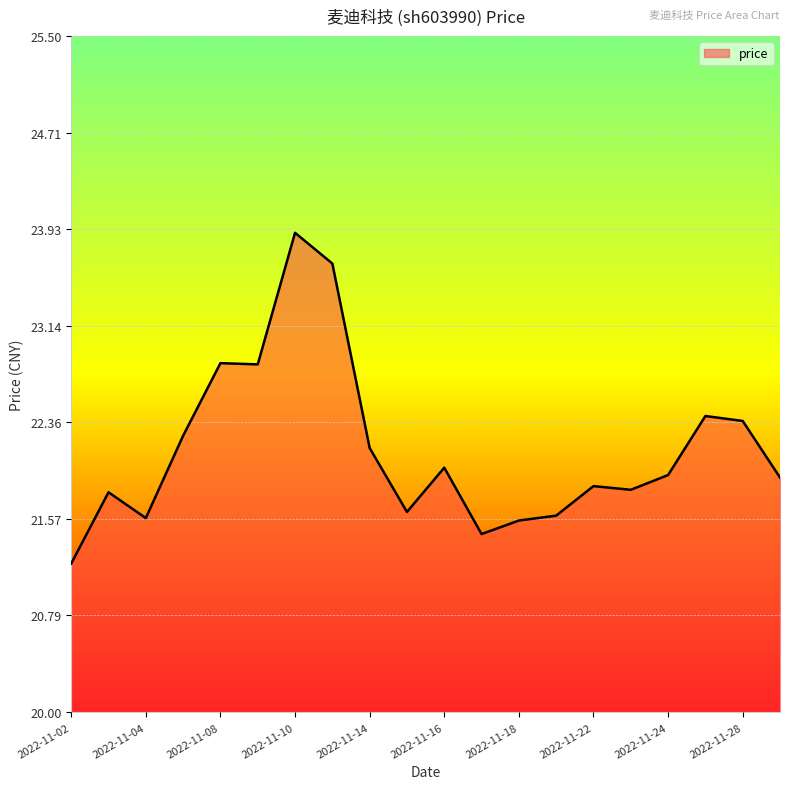

What is the maximum value shown in the chart?

23.9